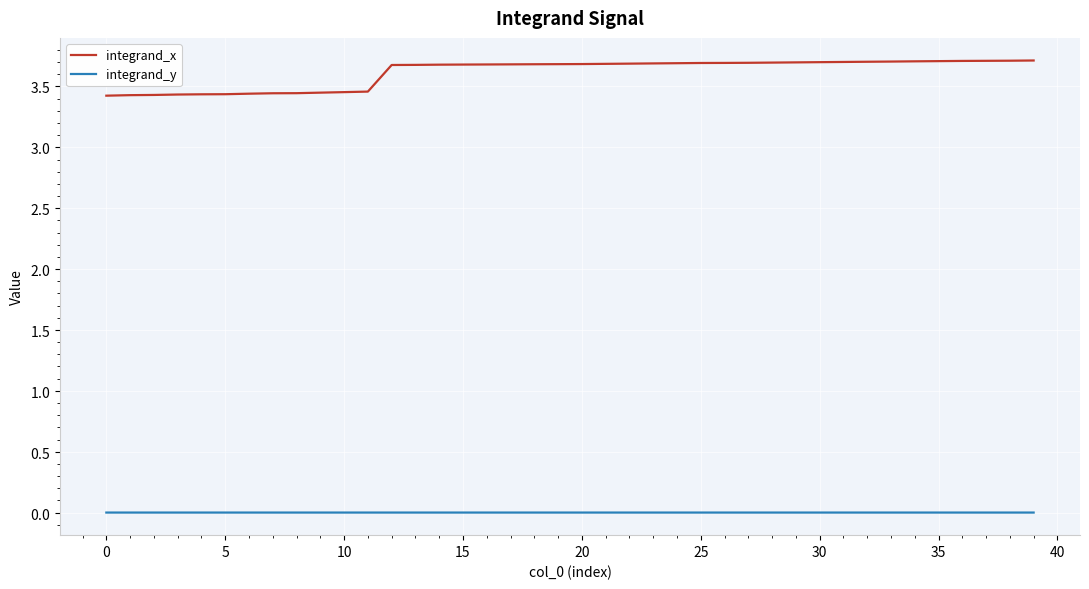

Reading left to right, extract all data points from this chart.

integrand_x: 3.4	3.4	3.4	3.4	3.4	3.4	3.4	3.4	3.4	3.4	3.5	3.5	3.7	3.7	3.7	3.7	3.7	3.7	3.7	3.7	3.7	3.7	3.7	3.7	3.7	3.7	3.7	3.7	3.7	3.7	3.7	3.7	3.7	3.7	3.7	3.7	3.7	3.7	3.7	3.7
integrand_y: 0.0	0.0	0.0	0.0	0.0	0.0	0.0	0.0	0.0	0.0	0.0	0.0	0.0	0.0	0.0	0.0	0.0	0.0	0.0	0.0	0.0	0.0	0.0	0.0	0.0	0.0	0.0	0.0	0.0	0.0	0.0	0.0	0.0	0.0	0.0	0.0	0.0	0.0	0.0	0.0